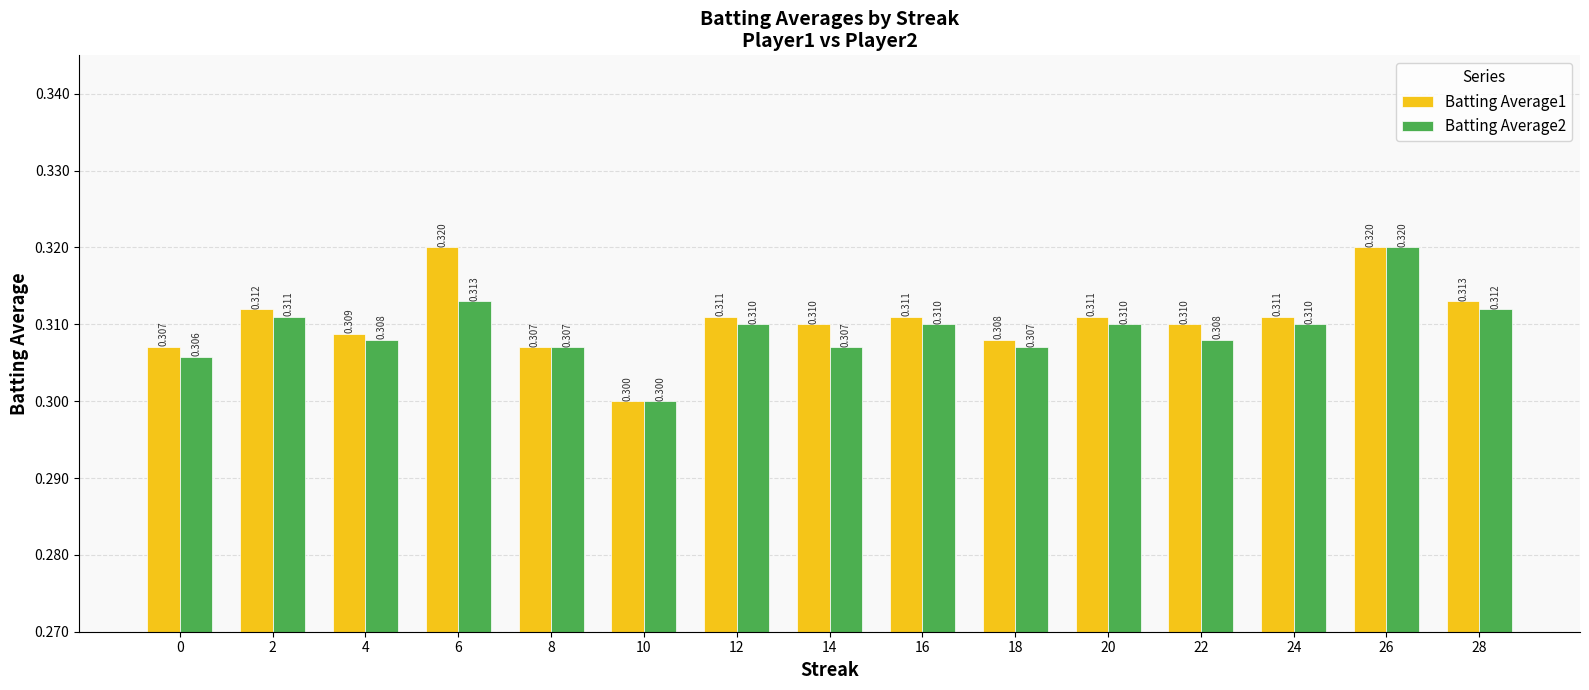

How many bars are there in total?

30